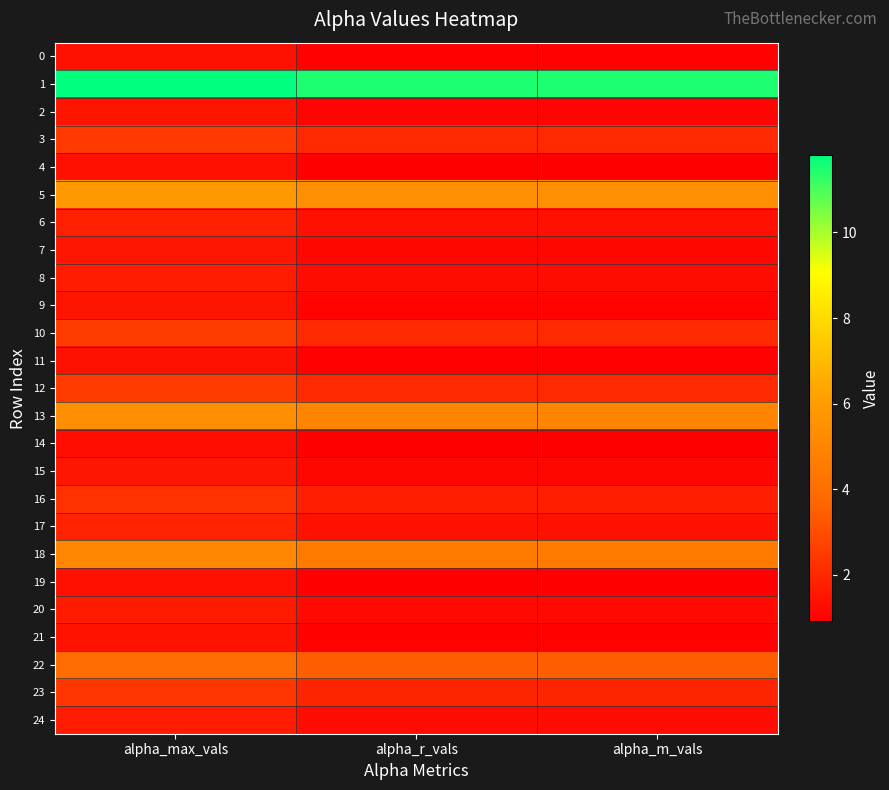

Which has a higher value, alpha_max_vals or alpha_m_vals?

alpha_max_vals